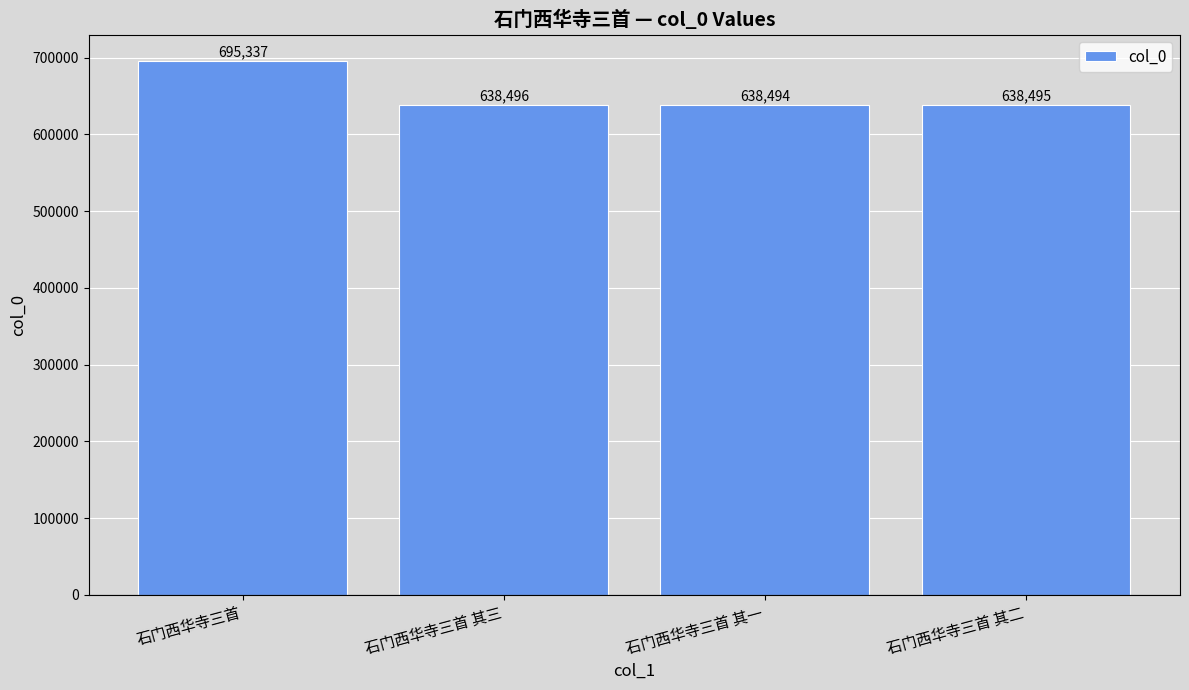

Reading left to right, list all the values displayed in this chart.

石门西华寺三首=695337	石门西华寺三首 其三=638496	石门西华寺三首 其一=638494	石门西华寺三首 其二=638495